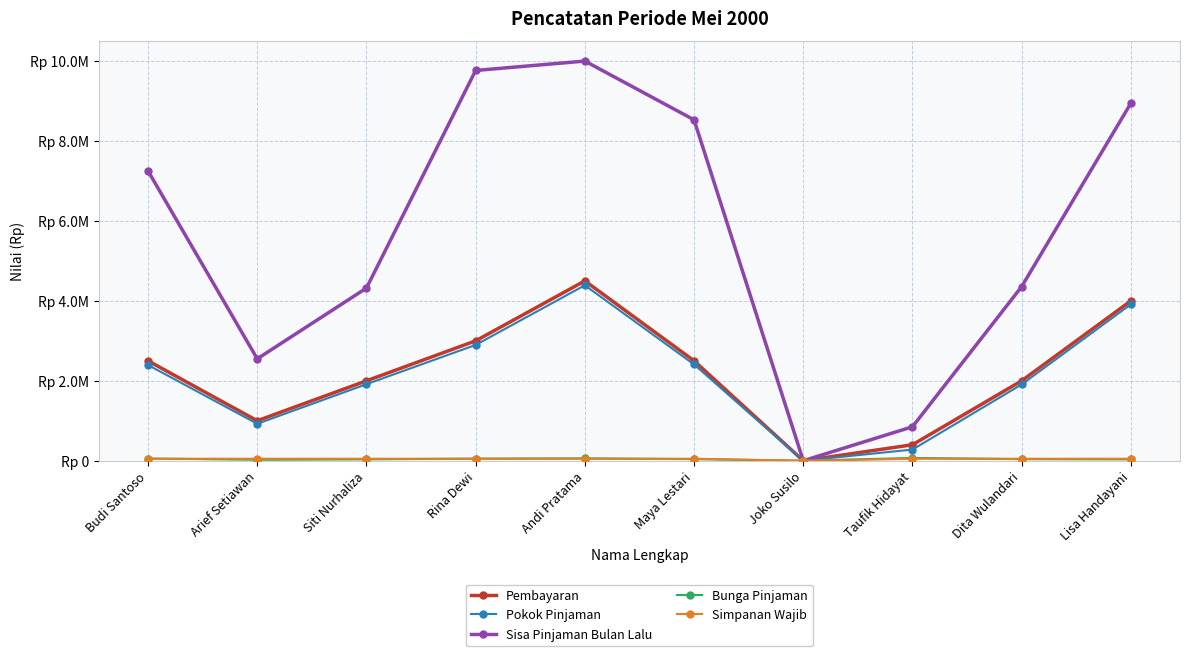

Is this an area chart (filled region under the line)?

No